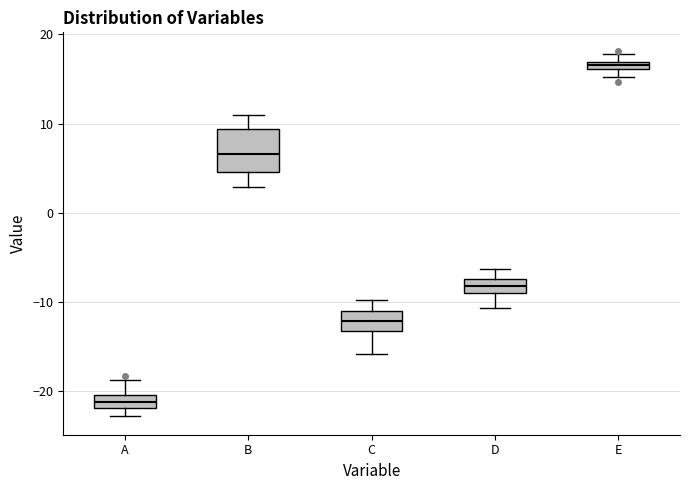

Which box's median line is the lowest?

A